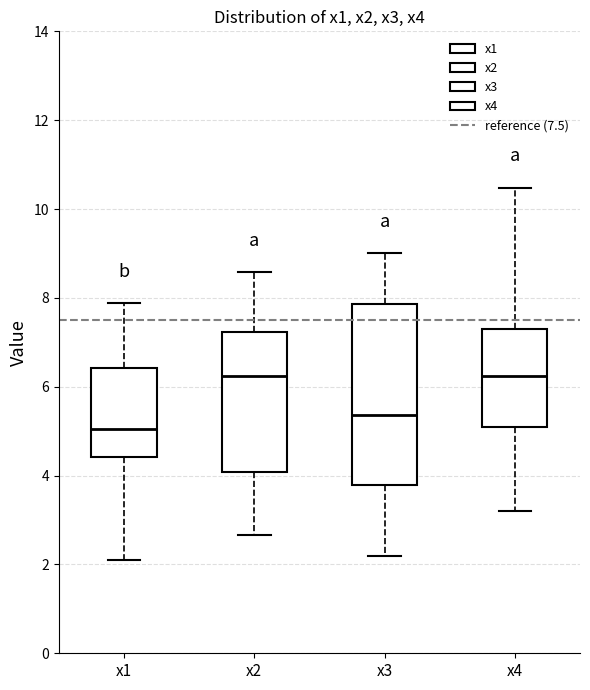

Reading left to right, transcribe this box plot: for each box, give where its median line is, the range the box spans, and where its two whiskers end, as read against the y-axis. The values are not printed on the chart, so give them approximately, as read against the axis.

x1: median 5.0, box 4.4 to 6.4, whiskers 2.2 to 7.8
x2: median 6.2, box 4.0 to 7.2, whiskers 2.6 to 8.6
x3: median 5.4, box 3.8 to 7.8, whiskers 2.2 to 9.0
x4: median 6.2, box 5.0 to 7.4, whiskers 3.2 to 10.4